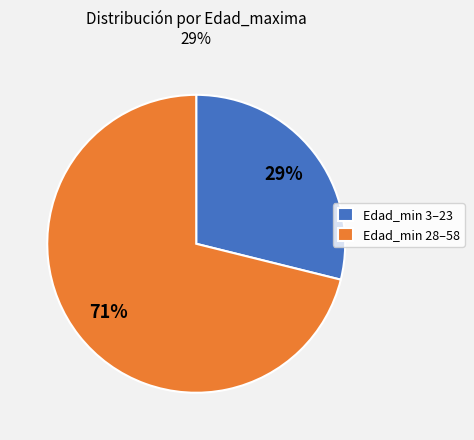

Is there a majority slice in this chart?

Yes